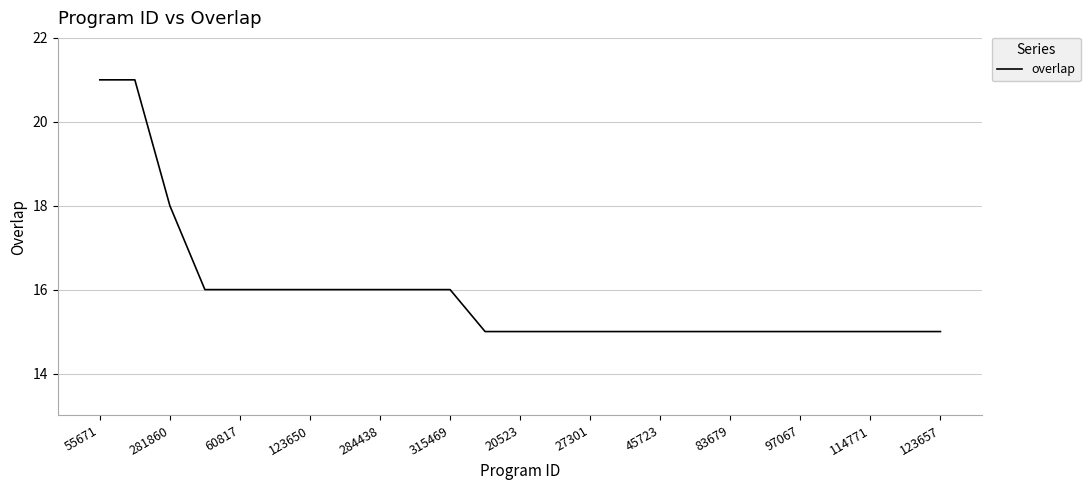

How many values are between 15 and 16?

22